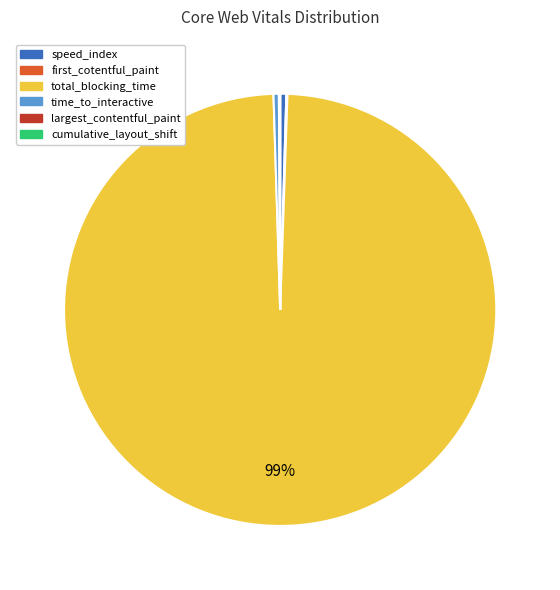

Is the sum of time_to_interactive and speed_index greater than half?

No